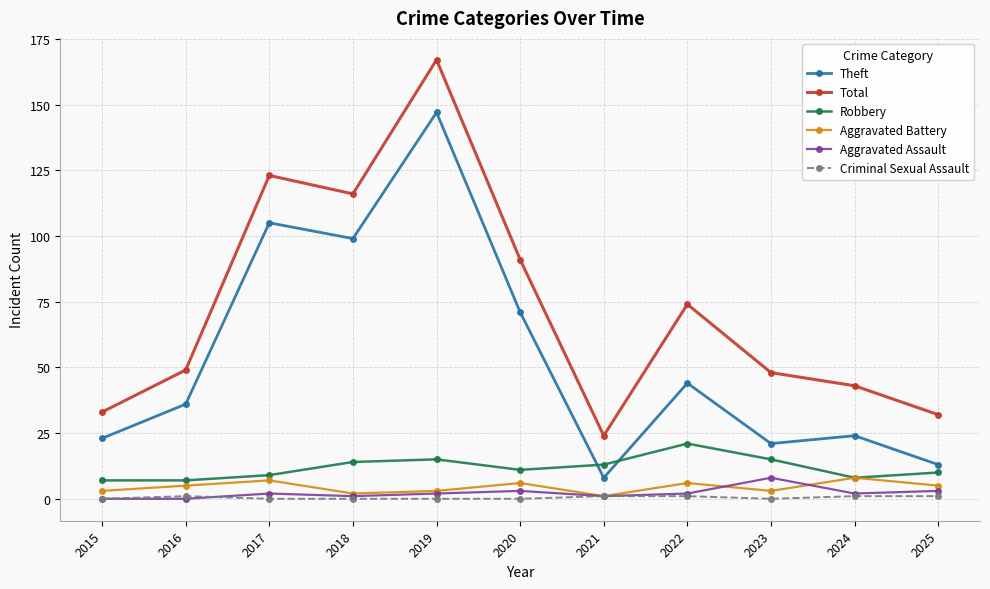

What is the value of the Aggravated Assault point at the 9th from the left?

8